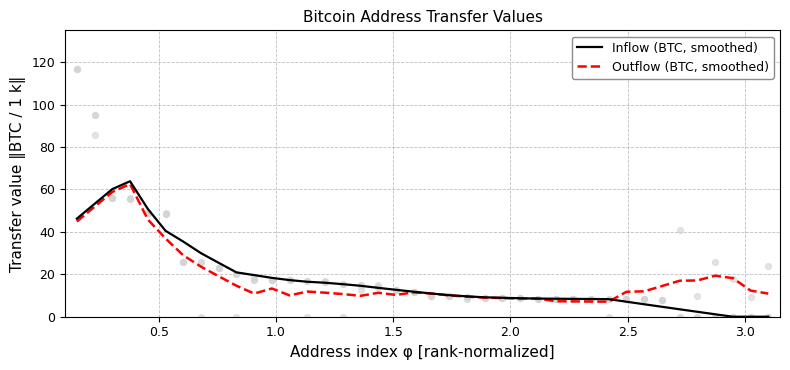

What are all the series names shown in the legend?

Inflow (BTC, smoothed), Outflow (BTC, smoothed)